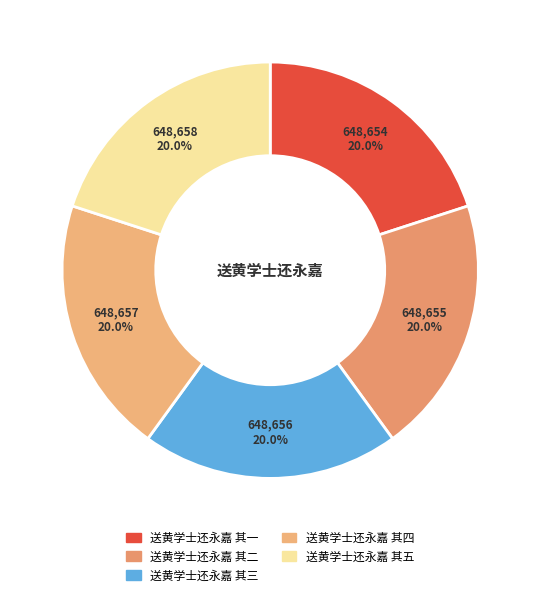

Is it true that 送黄学士还永嘉 其四 is 20% of the pie?

True